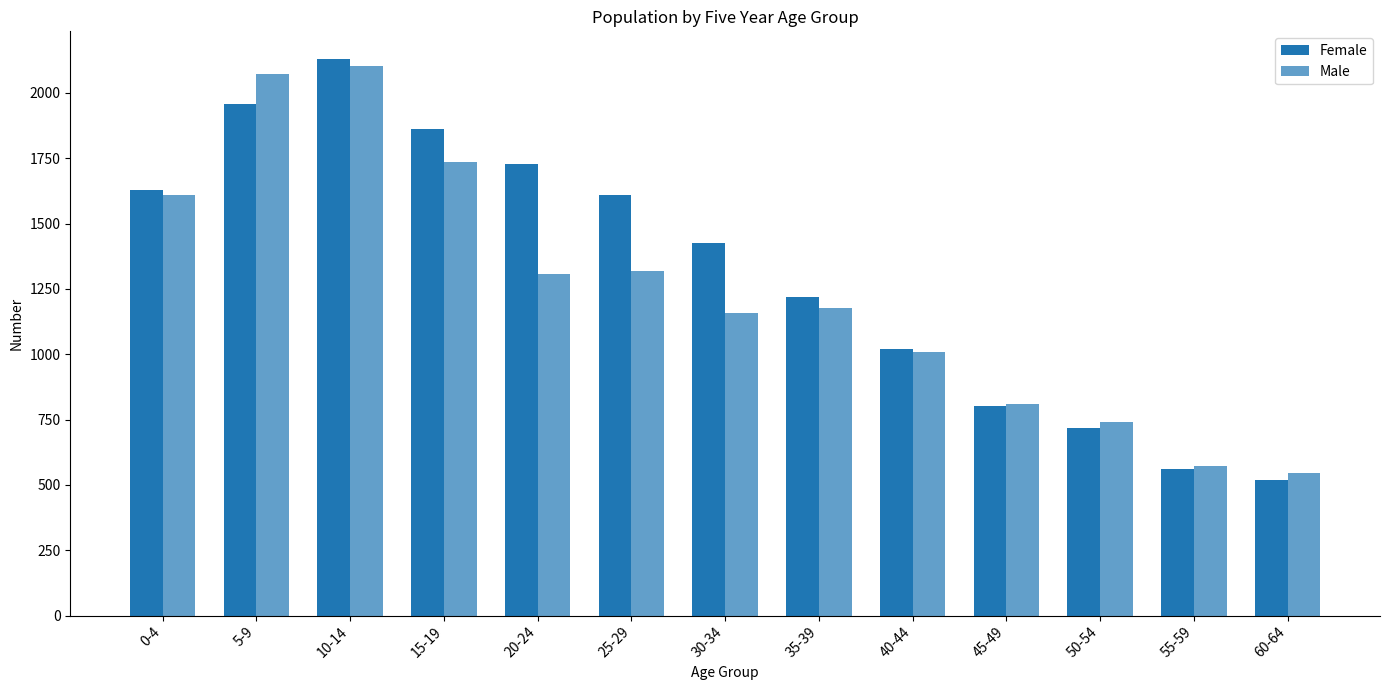

Reading right to left, list all the values displayed in this chart.

Female: 520	562	719	802	1020	1218	1424	1611	1728	1860	2129	1959	1628
Male: 545	574	740	811	1008	1178	1157	1318	1307	1734	2101	2073	1609